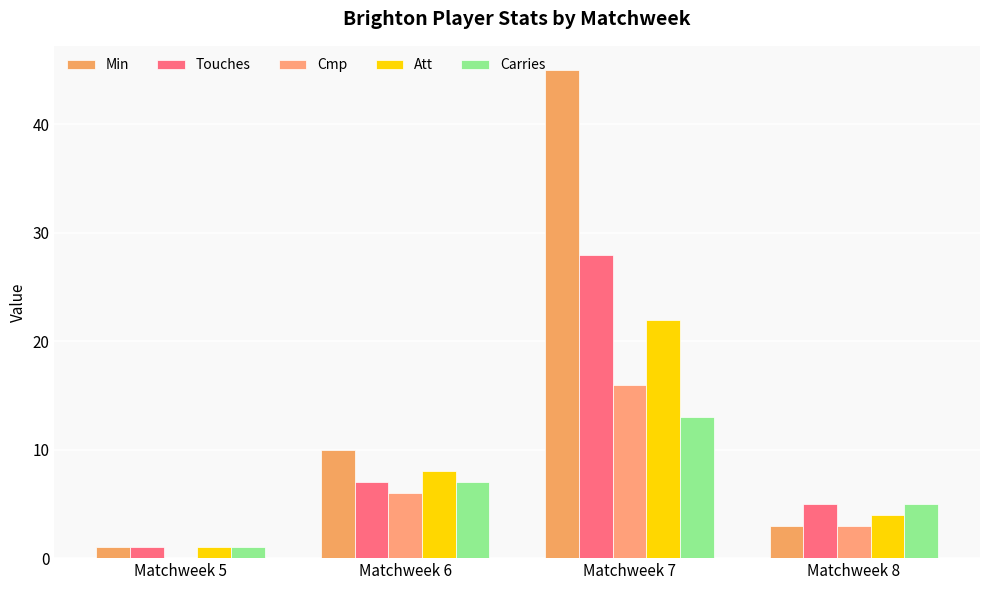

The value of Carries at Matchweek 8 is 8. True or false?

False